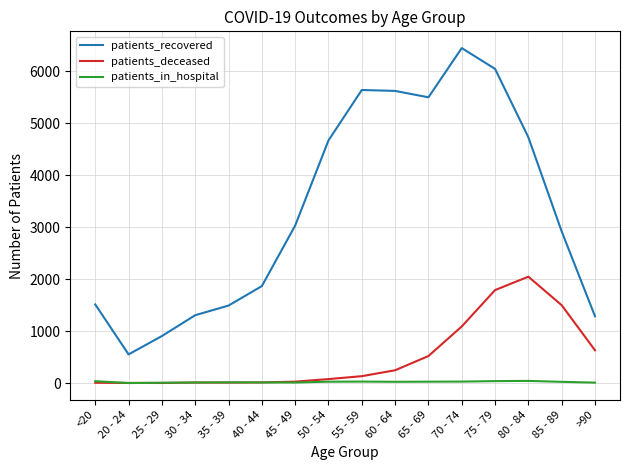

What is the average value of the patients_in_hospital series?

22